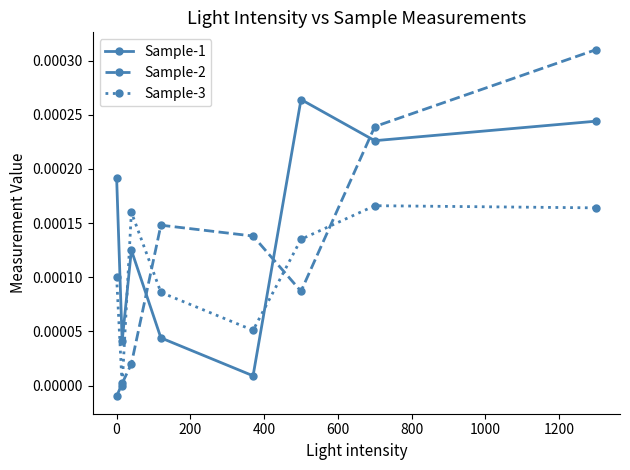

Which series ends up on top after the final intersection of Sample-2 and Sample-1?

Sample-2